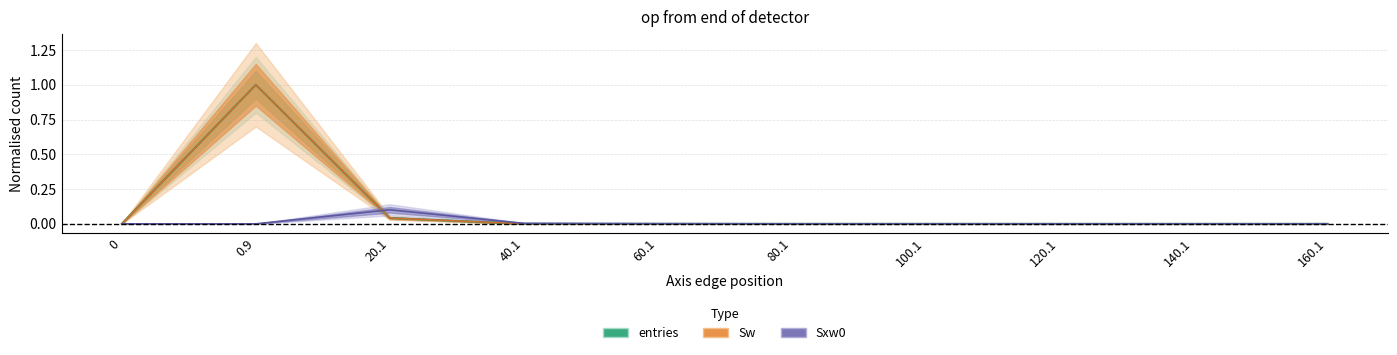

Which has a higher value, 120.1 or 40.1?

40.1